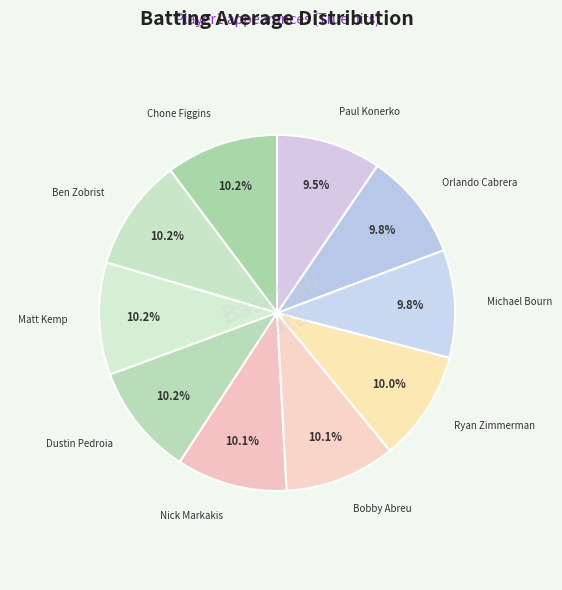

Which slice is the largest?

Chone Figgins